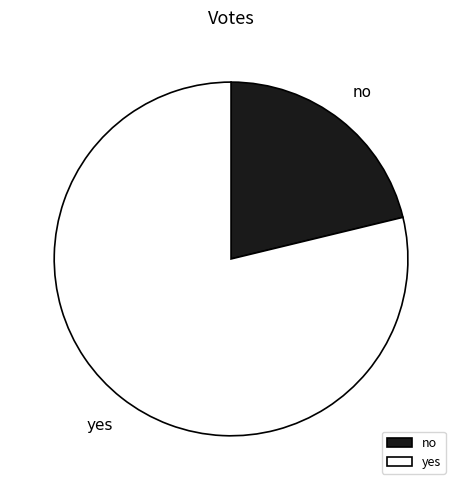

Is it true that no is 21% of the pie?

True